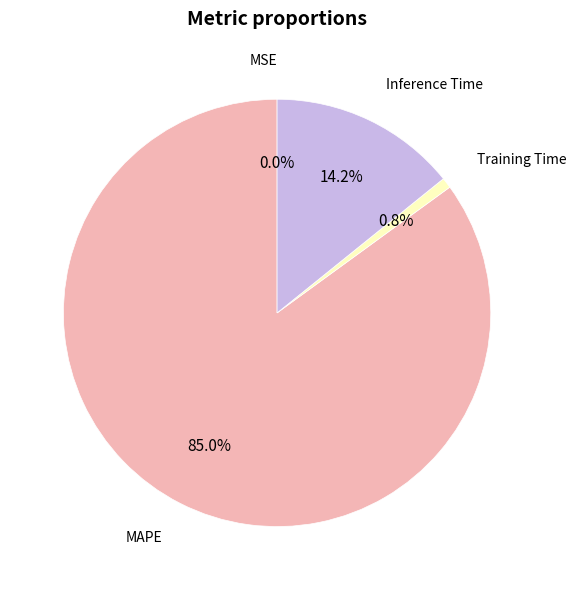

Which category accounts for the majority?

MAPE